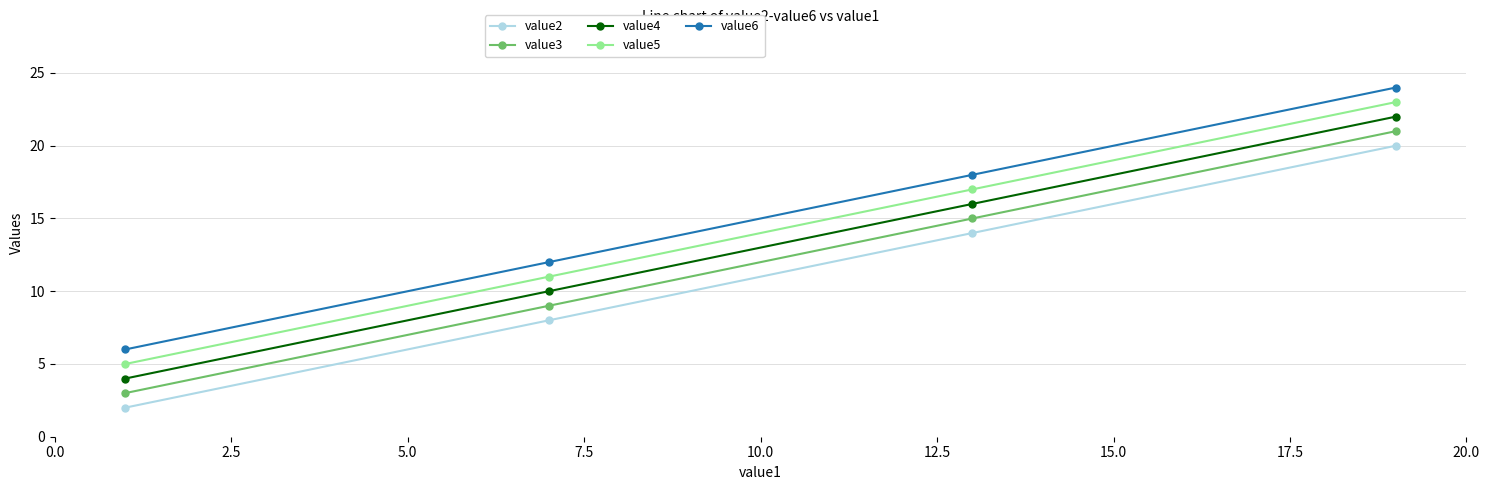

At how many categories does at least one series exceed 3?

4